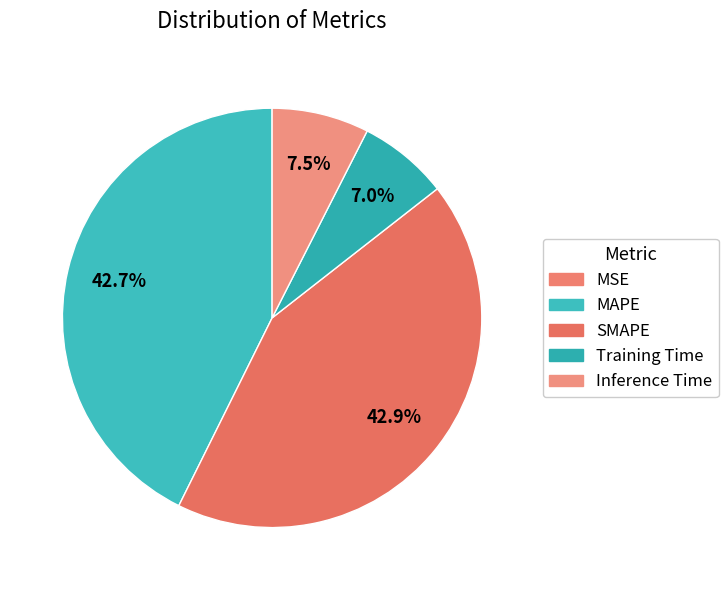

To the nearest percent, what is the combined percentage of Inference Time and SMAPE?

50%